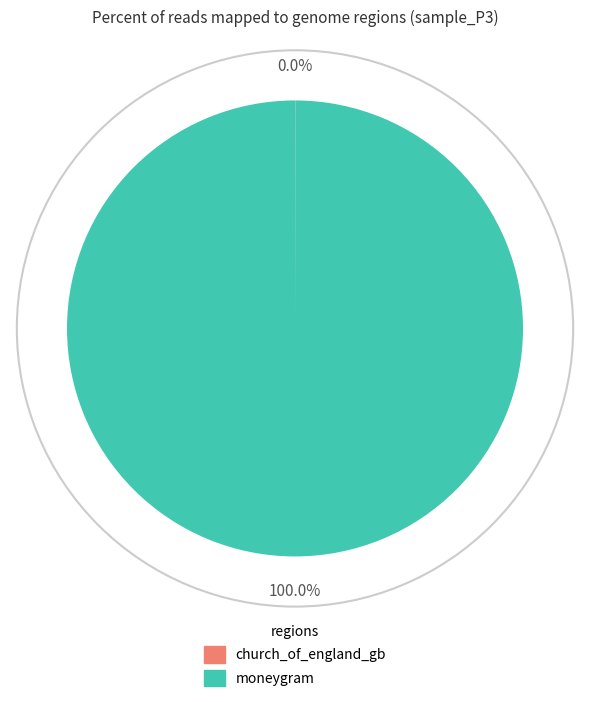

What is the largest slice in the pie chart?

moneygram